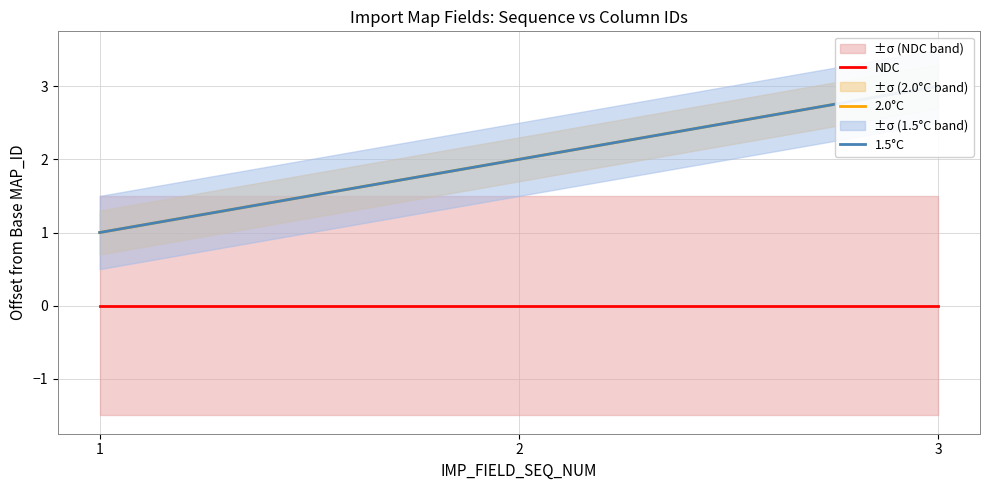

What is the value of the 1.5°C point at the 3rd from the left?

3